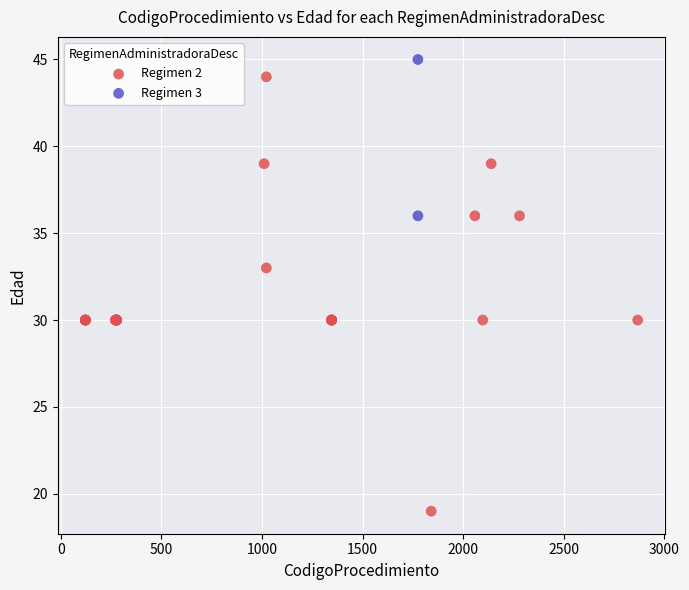

What are all the series names shown in the legend?

Regimen 2, Regimen 3